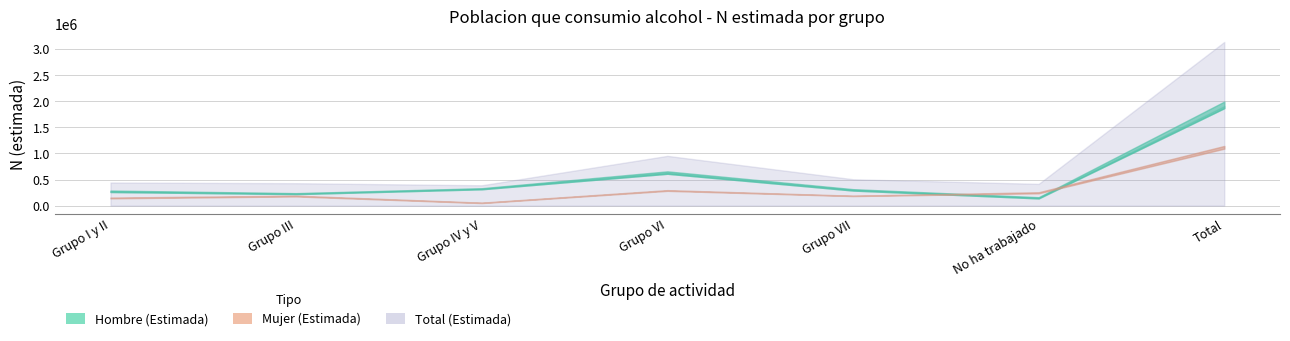

What is the sum of all Mujer N estimada values?

2286746